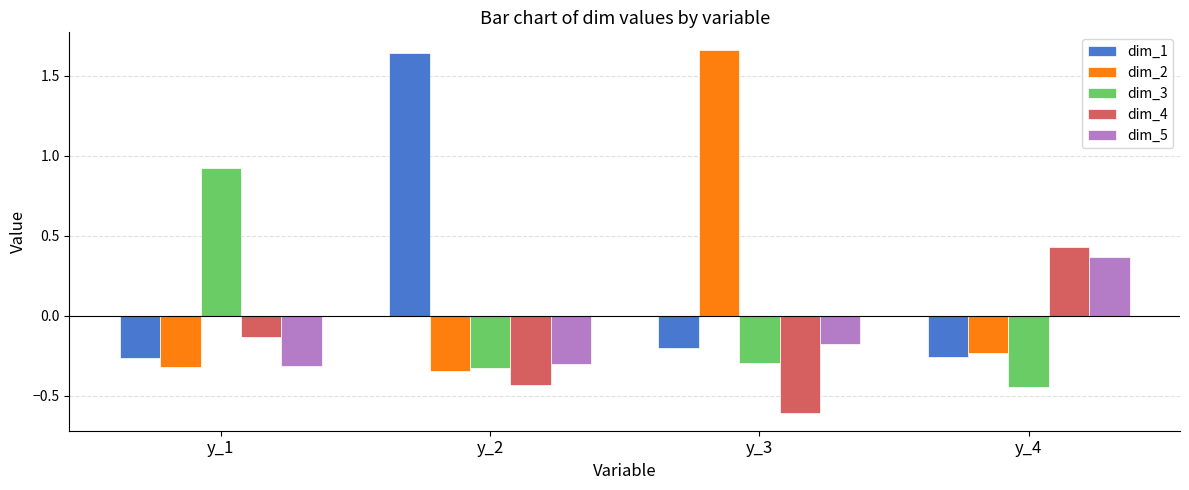

At which label does dim_2 first exceed 0?

y_3